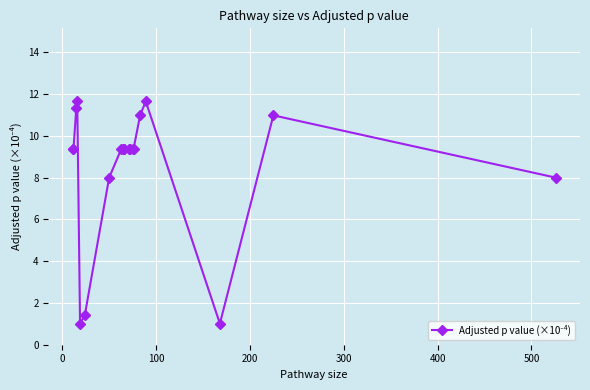

What is the average value?

8.5